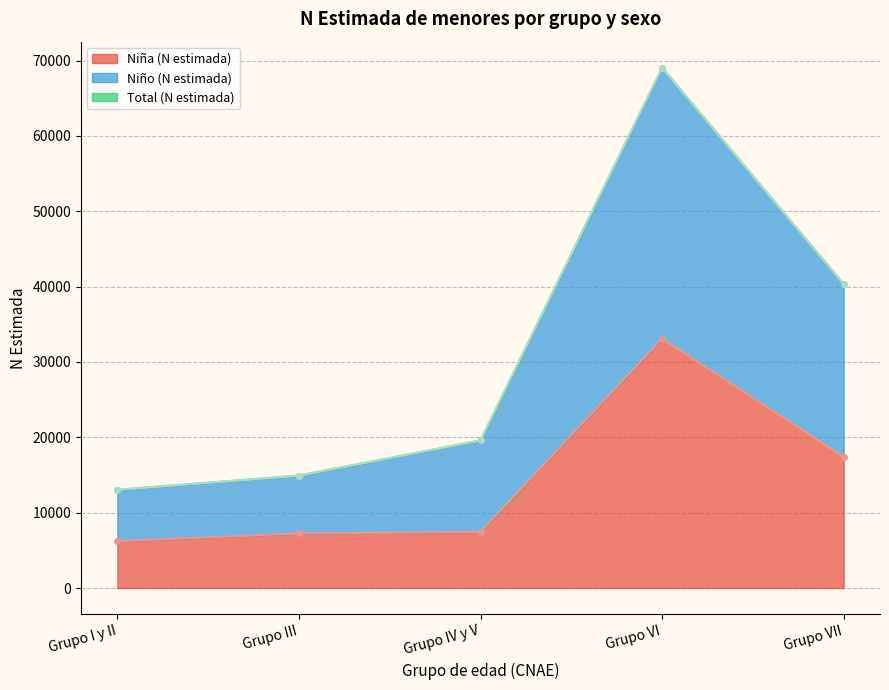

True or false: N (estimada) Niña and N (estimada) Niño cross at least once.

False